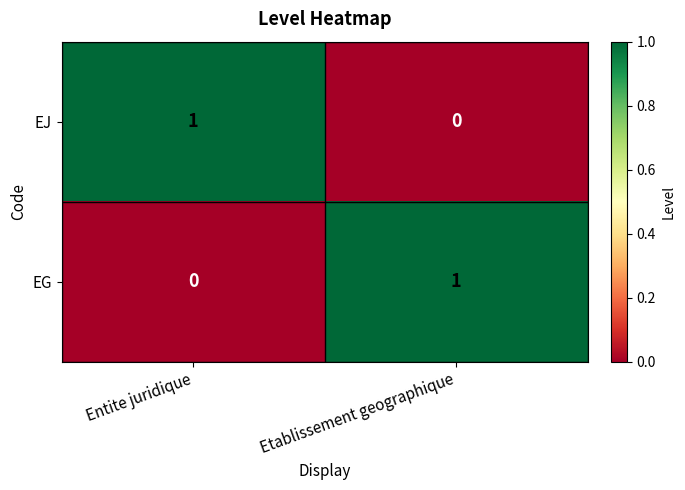

Where is EJ nearest to the value 0?

Etablissement geographique